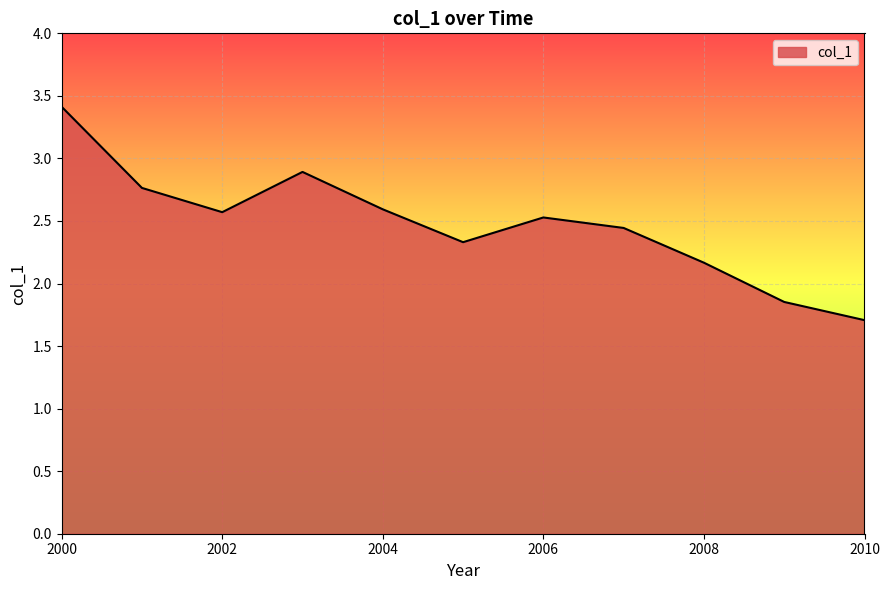

What is the greatest value displayed?

3.4